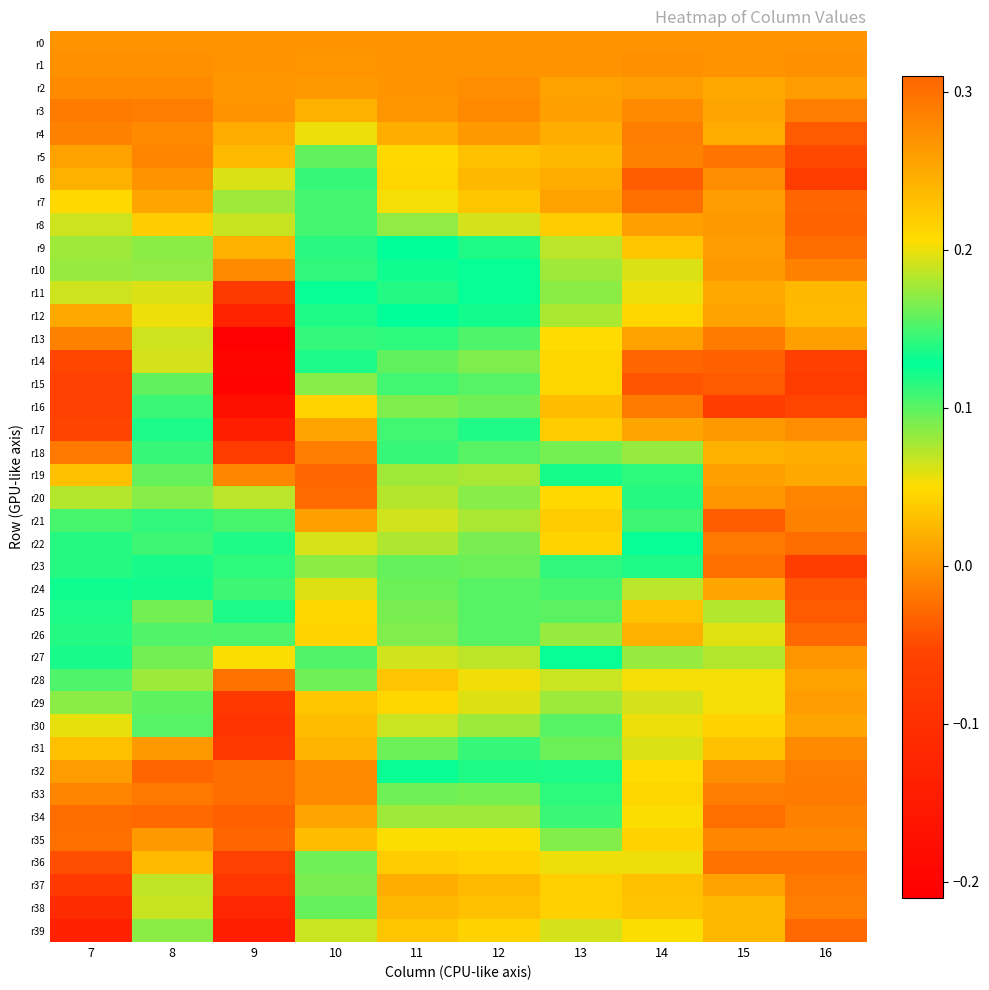

Which series changed the most between 7 and 8?

r39